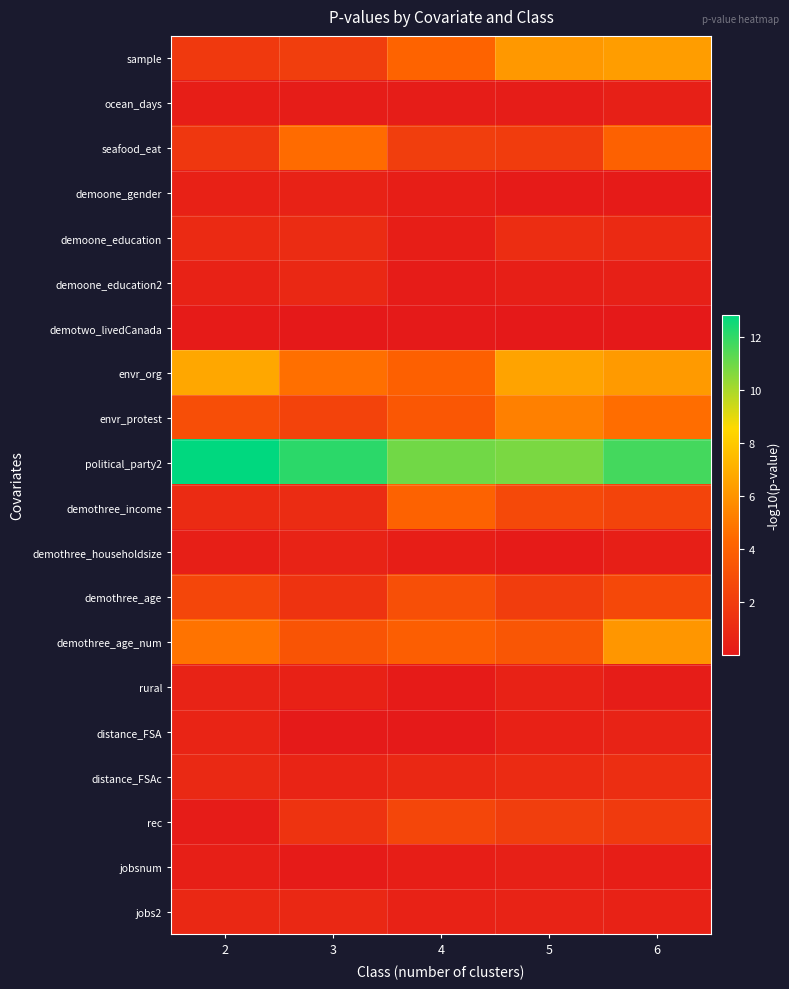

At which category does the chart reach its peak across all series?

2